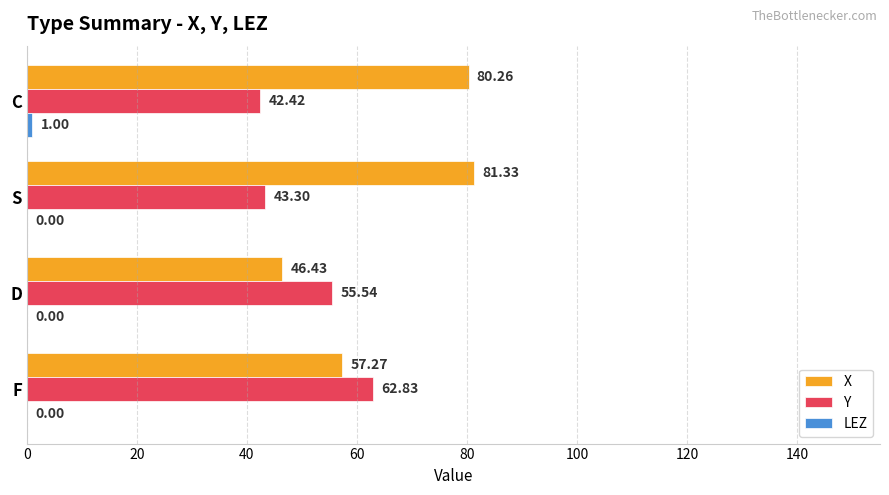

Which category has the highest value across all series?

S